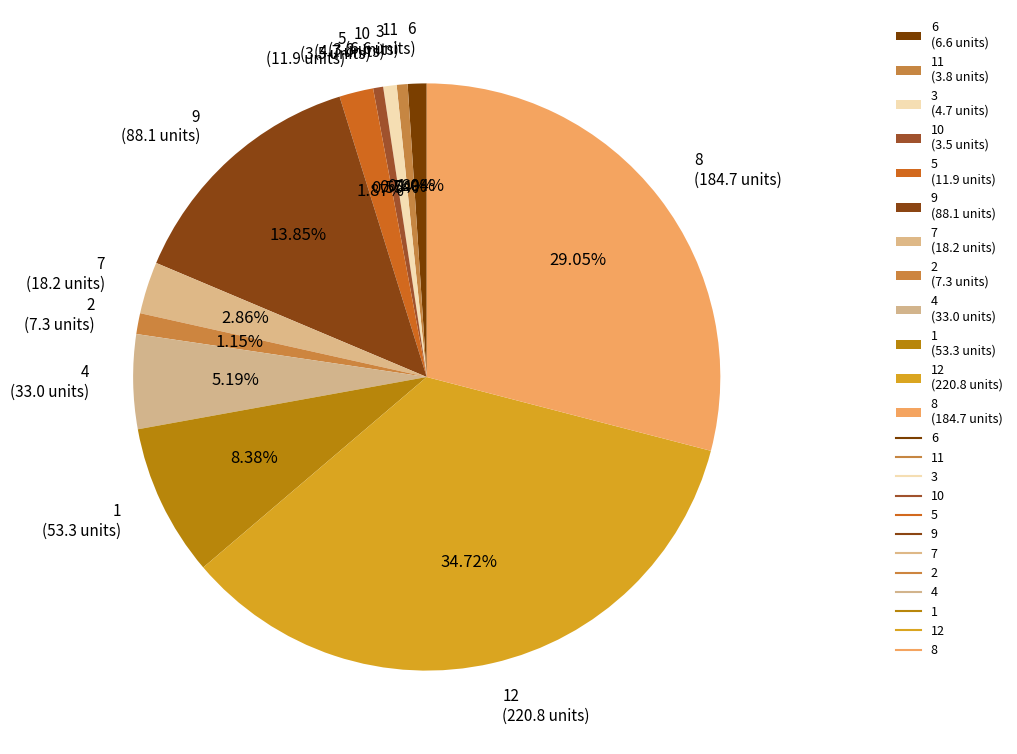

Is the sum of 12 (220.8 units) and 10 (3.5 units) greater than half?

No